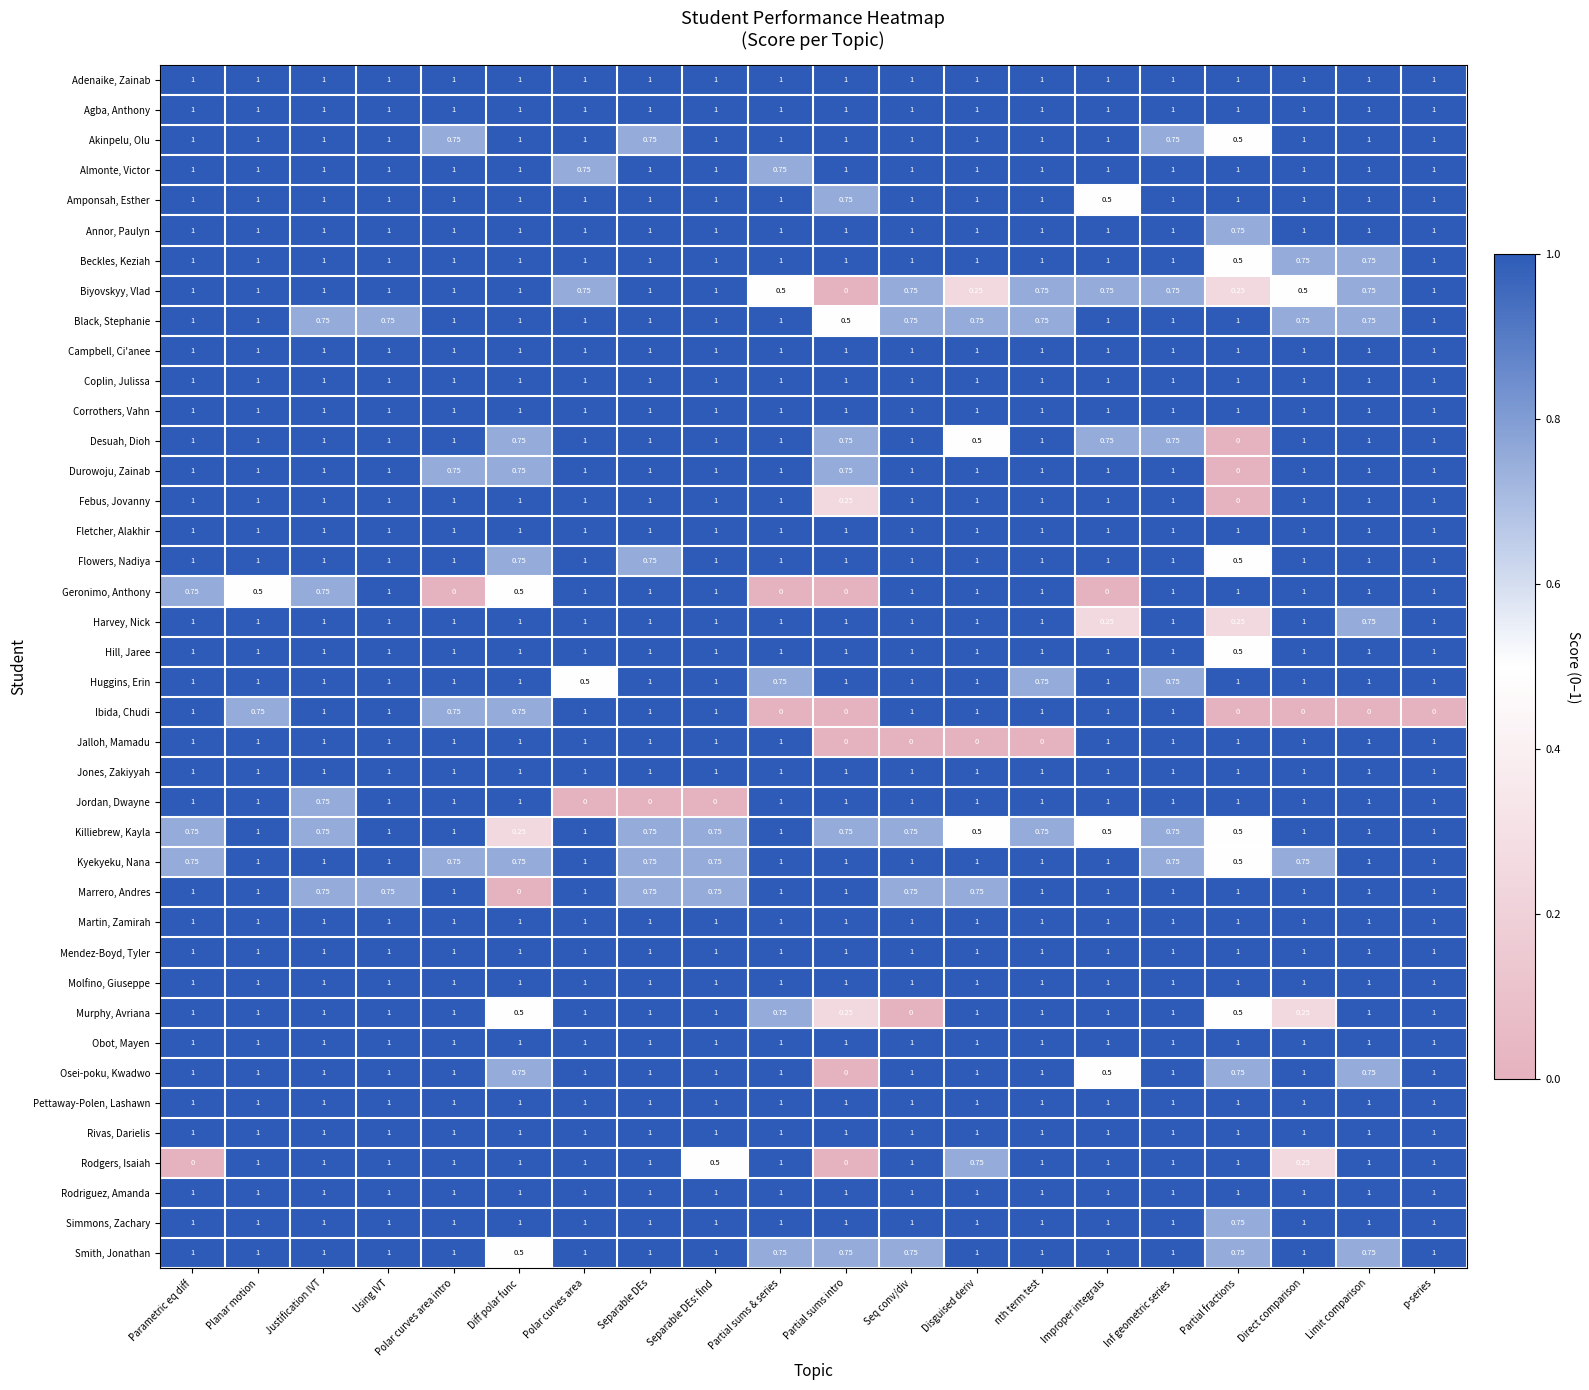

At which category is the sum across all series the highest?

Using IVT